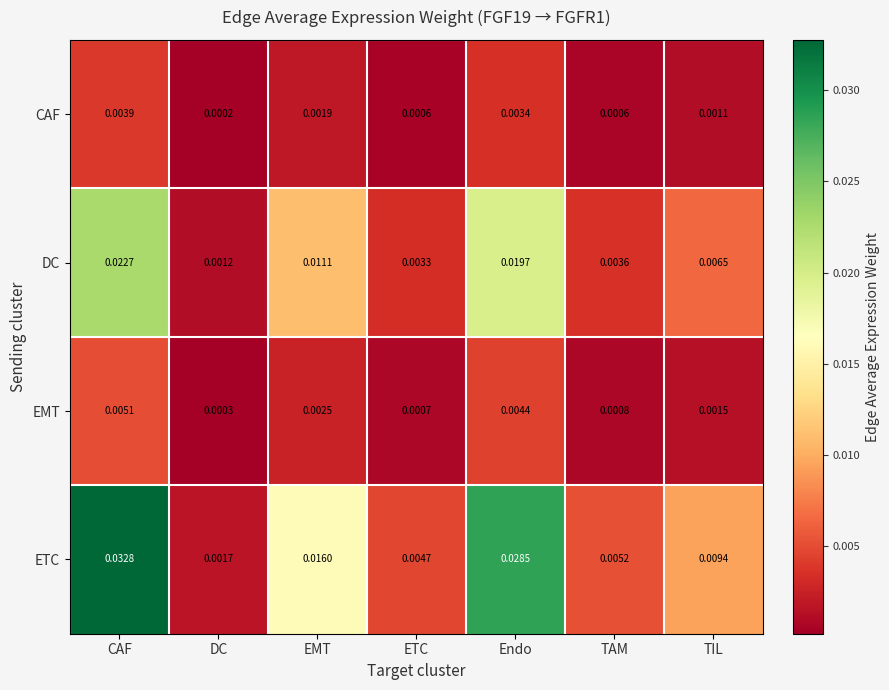

Which series has the largest range (max minus min)?

ETC